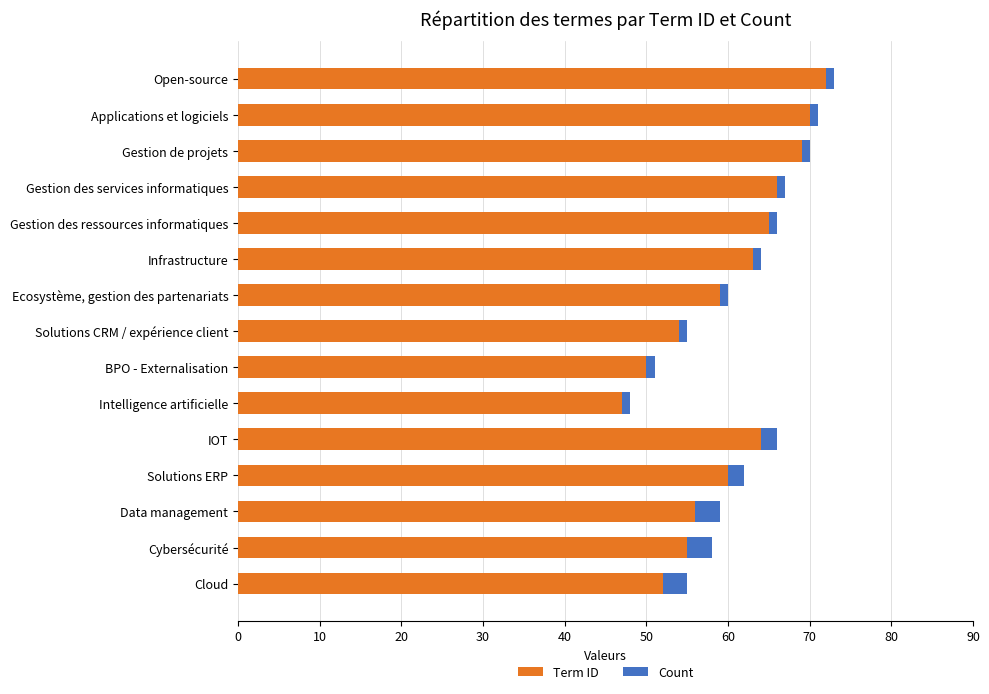

Rank the categories by Term ID value from highest to lowest.

Open-source, Applications et logiciels, Gestion de projets, Gestion des services informatiques, Gestion des ressources informatiques, IOT, Infrastructure, Solutions ERP, Ecosystème, gestion des partenariats, Data management, Cybersécurité, Solutions CRM / expérience client, Cloud, BPO - Externalisation, Intelligence artificielle